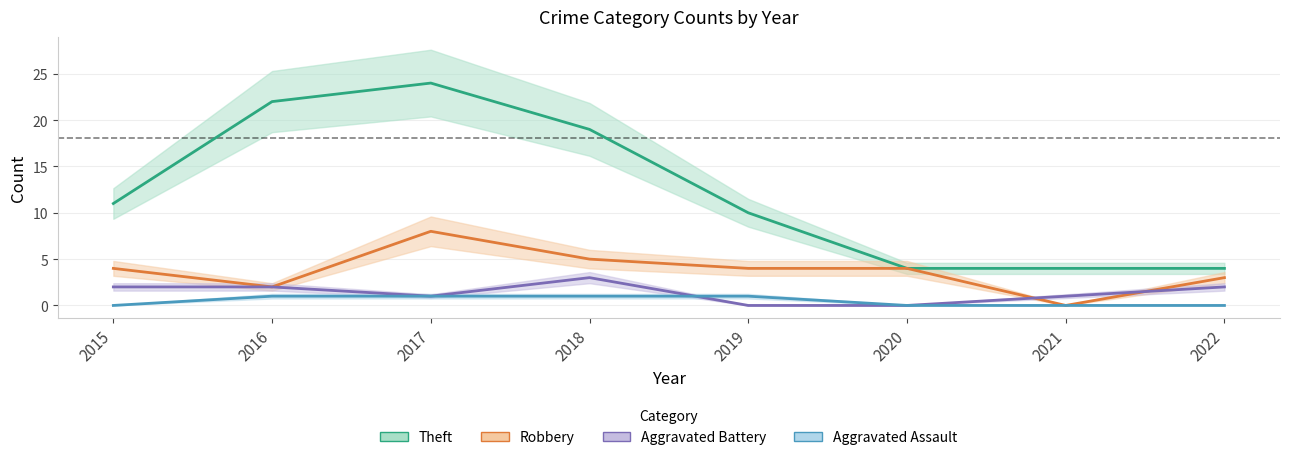

True or false: Aggravated Battery and Theft intersect in this chart.

False